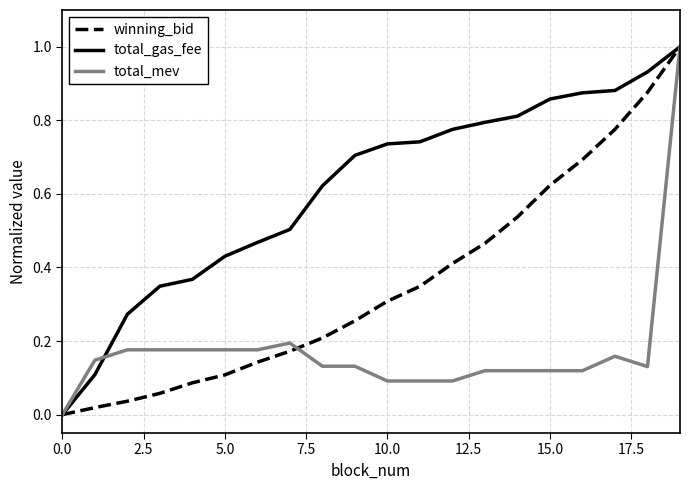

Rank the series by their average value, from highest to lowest.

total_gas_fee, winning_bid, total_mev